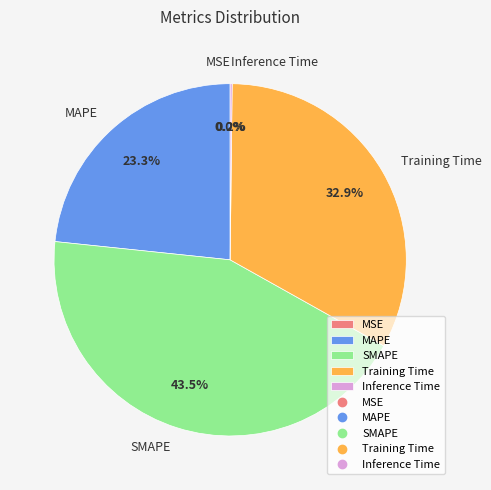

How much of the chart is everything except SMAPE?

56.5%